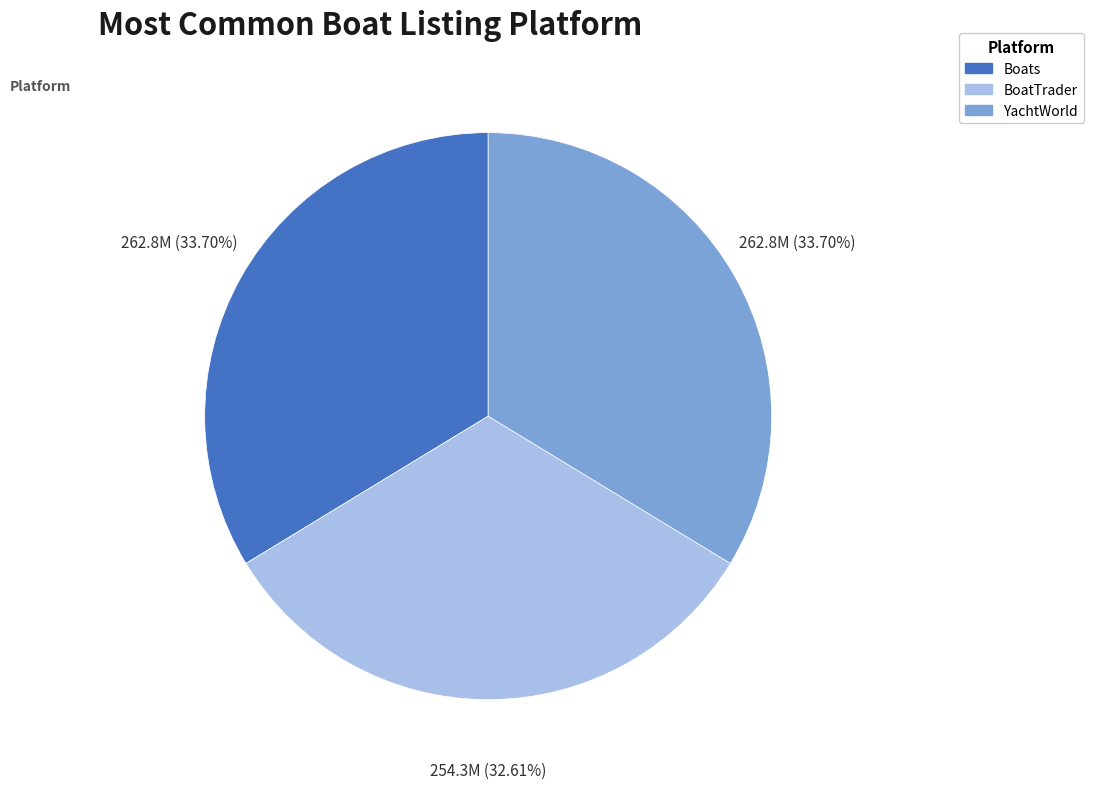

What portion of the pie excludes YachtWorld?

66.3%